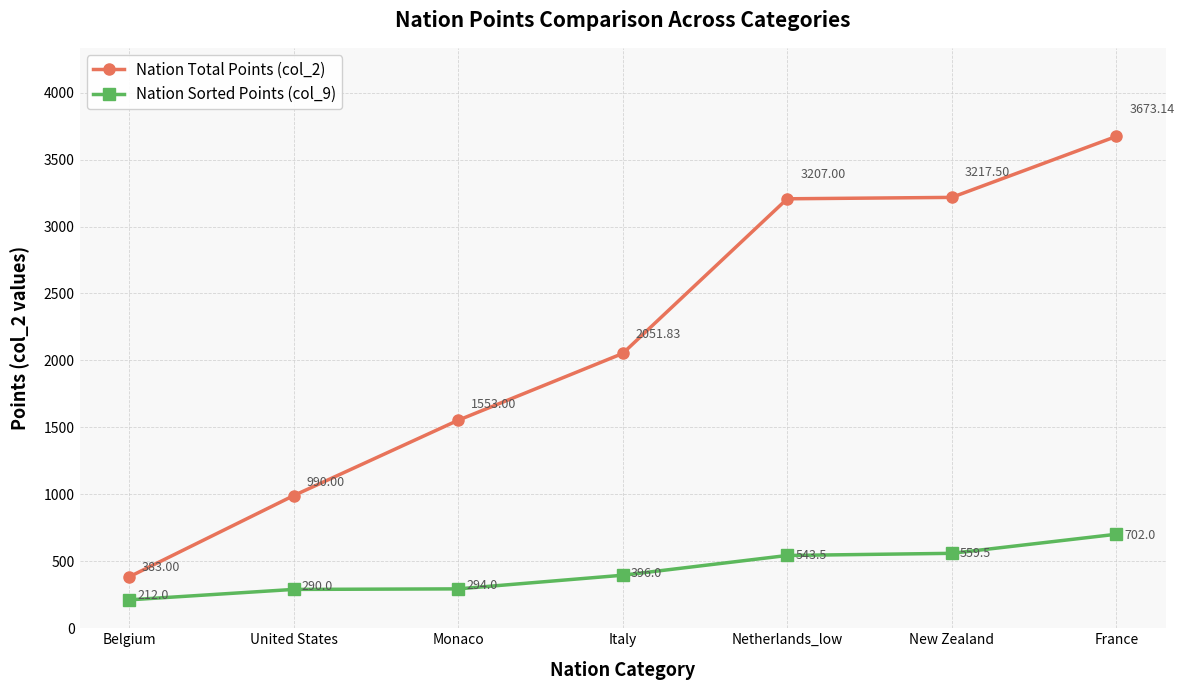

True or false: Nation Total Points (col_2) and Nation Sorted Points (col_9) cross at least once.

False